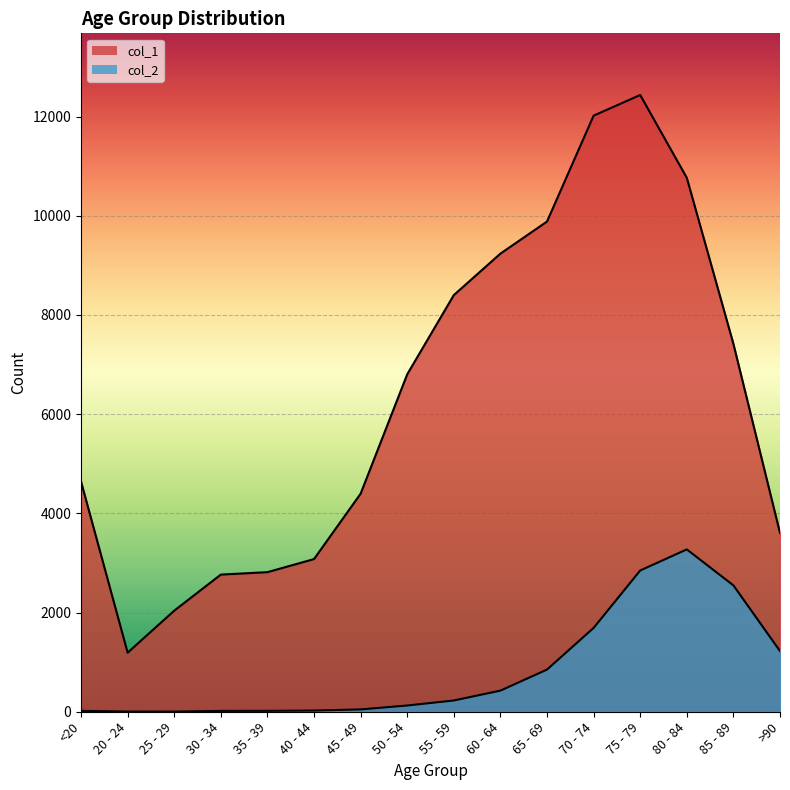

Where is col_1 nearest to the value 6812?

50 - 54